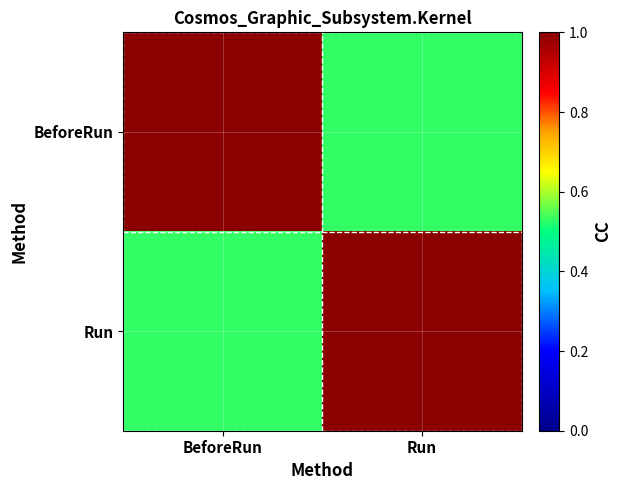

Count the number of categories in the chart.

2